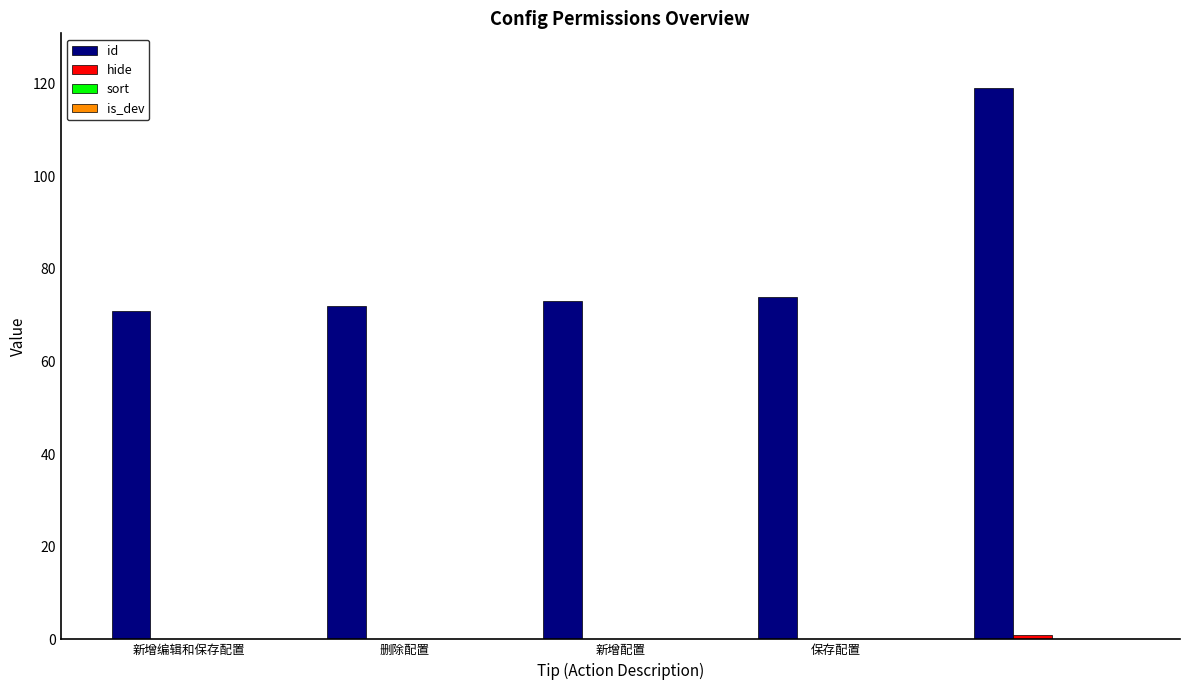

Does the chart contain stacked bars?

No